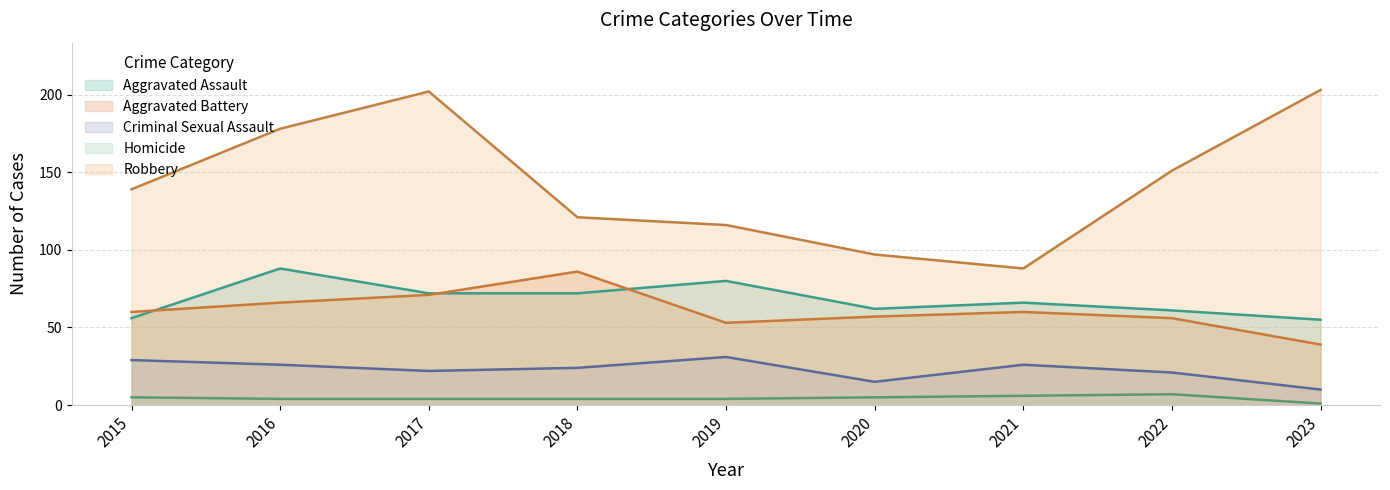

List the labels in order of Aggravated Battery value, smallest first.

2023, 2019, 2022, 2020, 2015, 2021, 2016, 2017, 2018